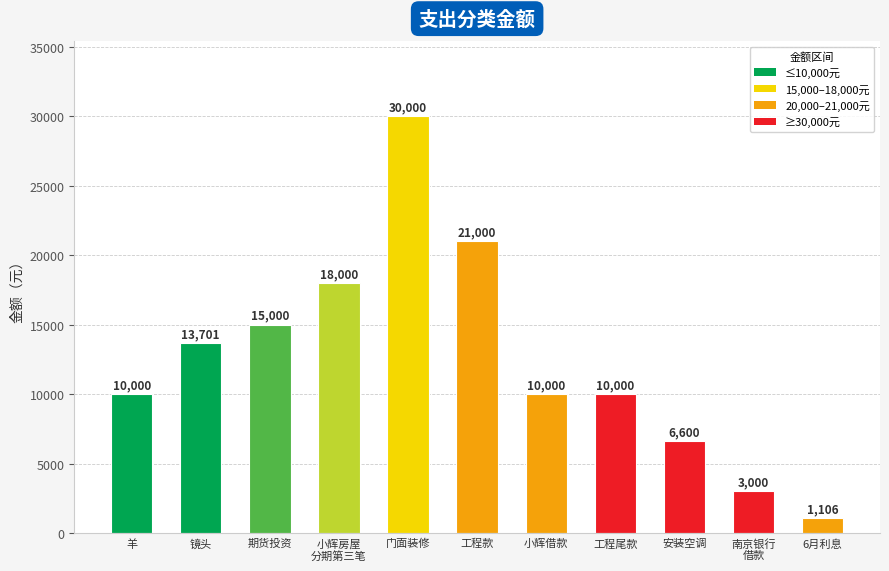

Count the number of categories in the chart.

11